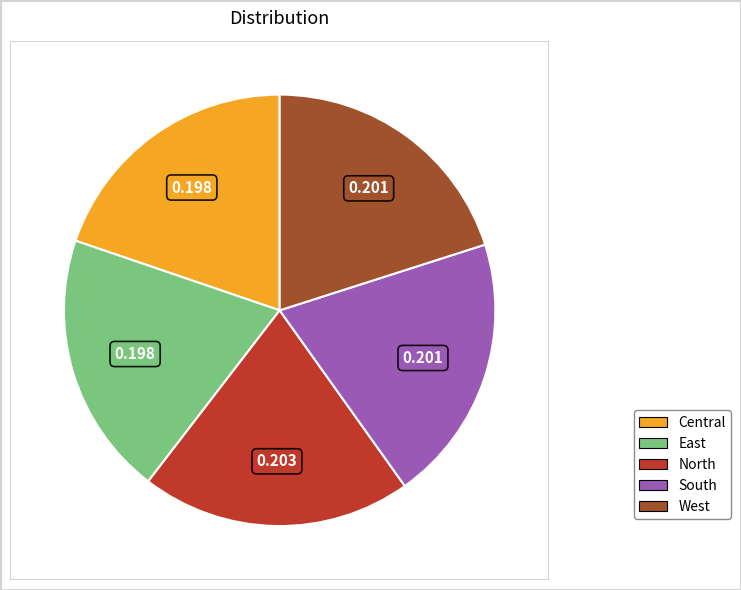

What is the ratio of the value at South to the value at West?

1.0